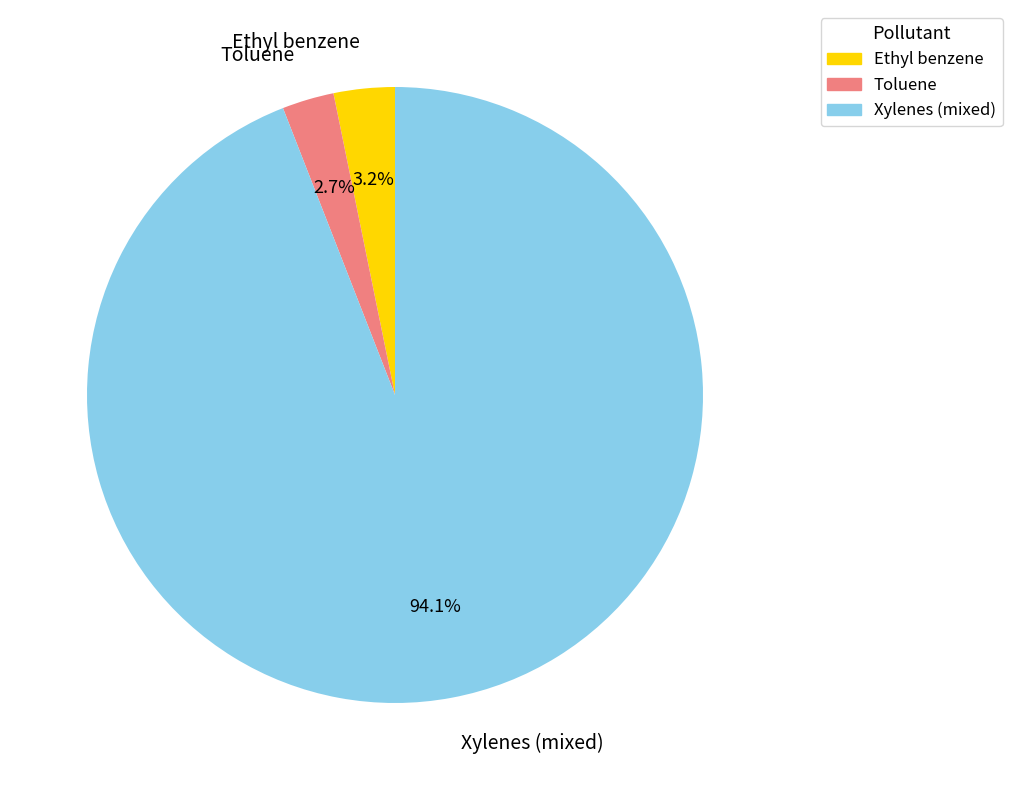

Which slice is the largest?

Xylenes (mixed)